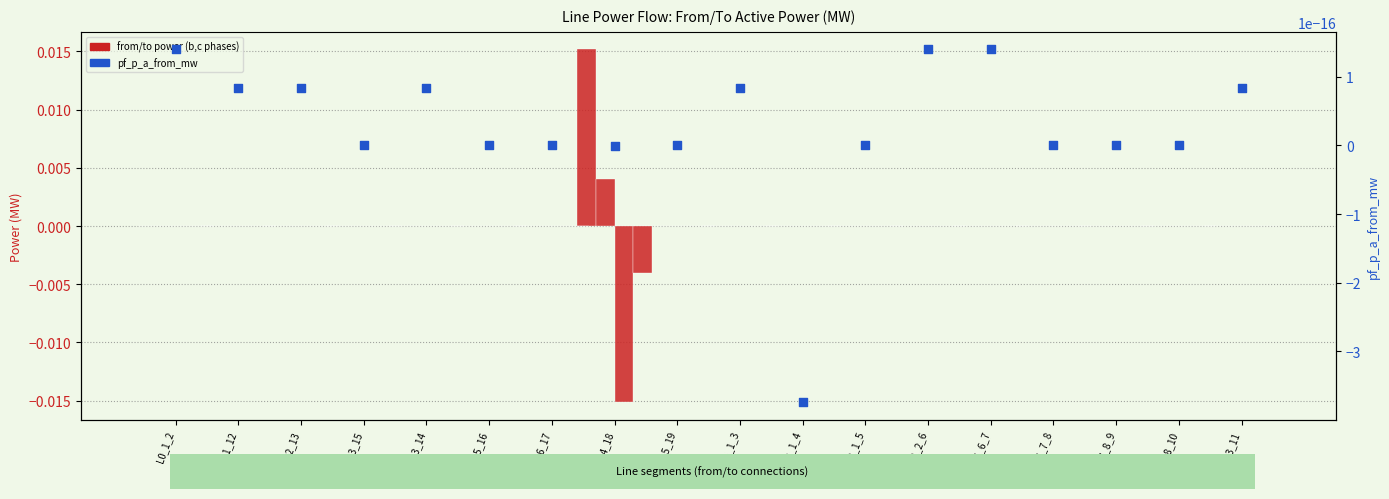

Which series contains the lowest Y value?

pf_p_b_to_mw